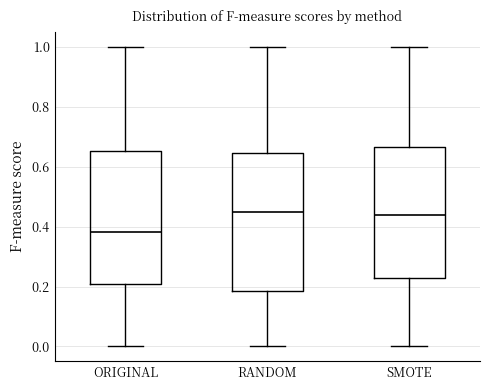

Reading left to right, read every box against the y-axis: the position of its median line, the range the box covers, and the ends of its whiskers. The values are not printed on the chart, so give them approximately, as read against the axis.

ORIGINAL: median 0.38, box 0.20 to 0.66, whiskers 0.00 to 1.00
RANDOM: median 0.44, box 0.18 to 0.64, whiskers 0.00 to 1.00
SMOTE: median 0.44, box 0.22 to 0.66, whiskers 0.00 to 1.00